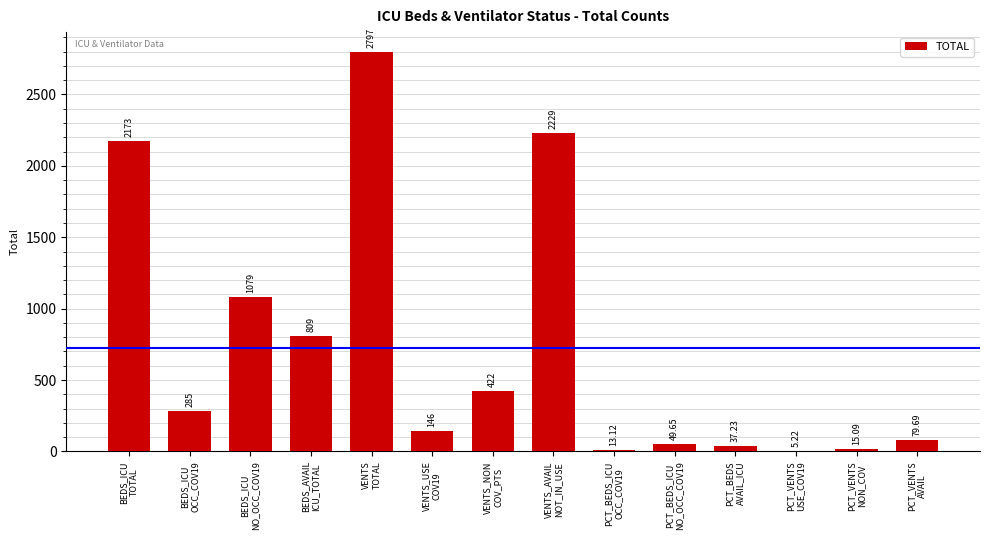

What is the sum of all values?

10140.0